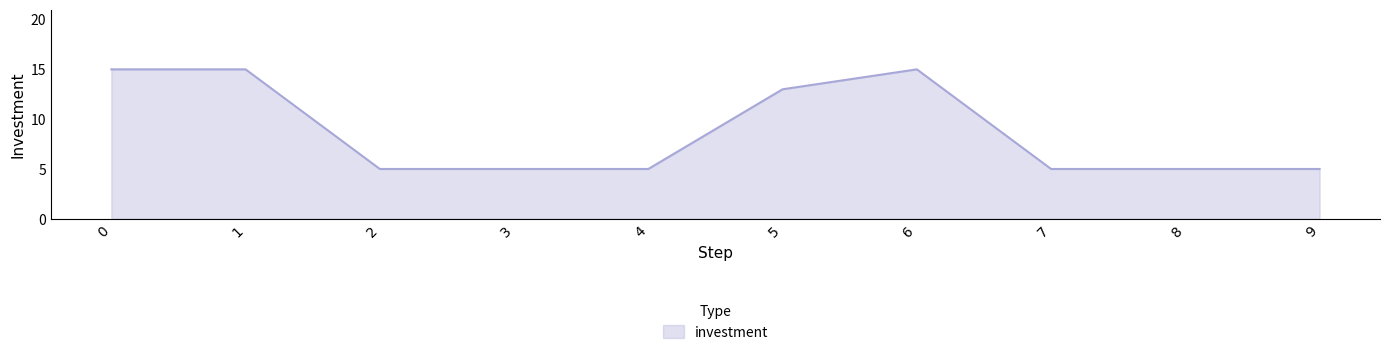

Is it true that the value at 2 is 7?

False